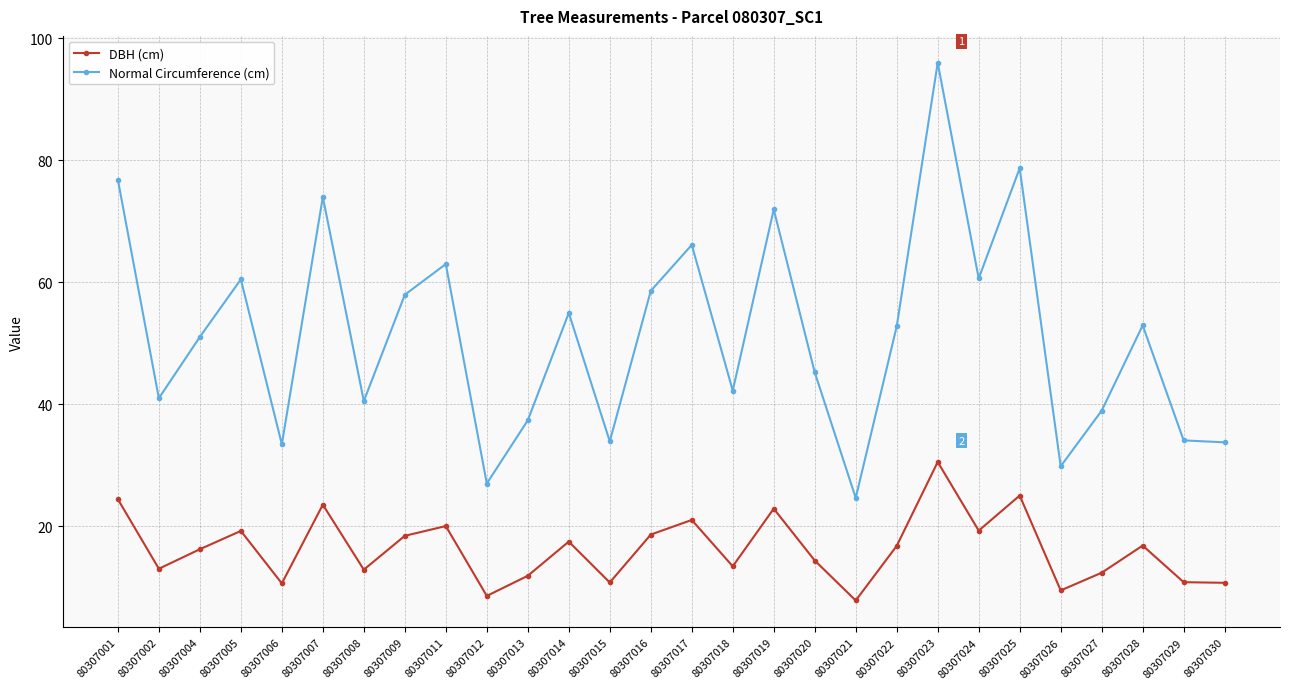

What is the sum of all Normal Circumference (cm) values?

1438.1